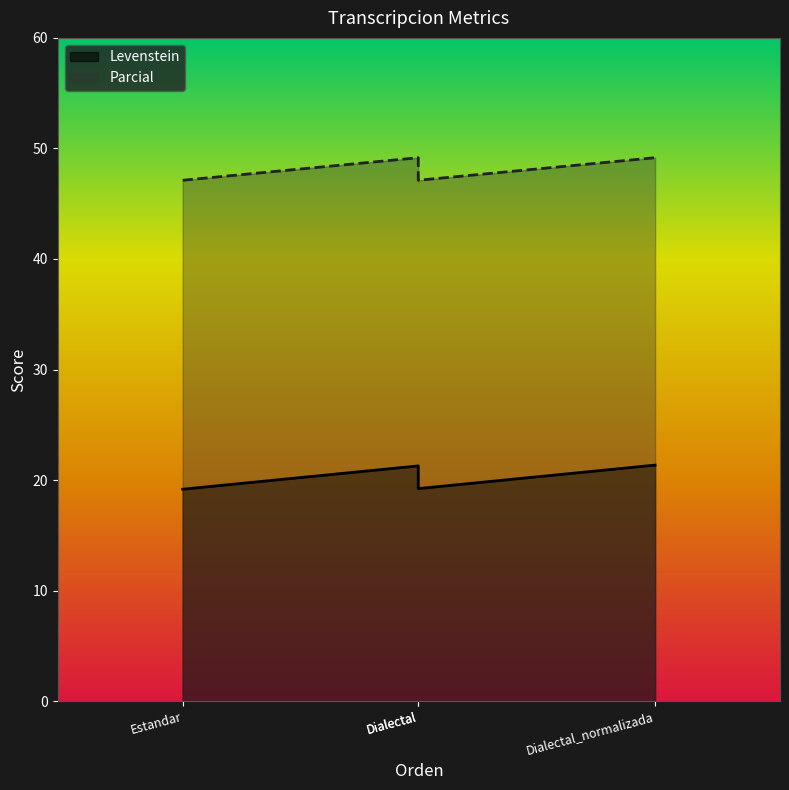

The Parcial series shows 82.7 at Estandar. True or false?

False